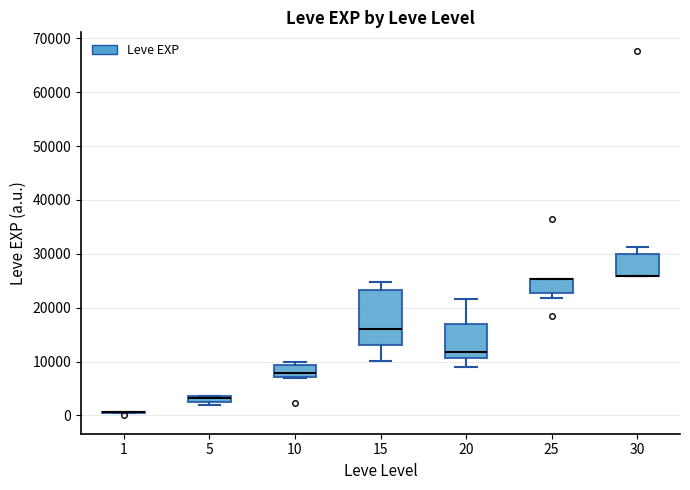

Comparing the boxes themselves (not the whiskers), which one is the tallest?

15